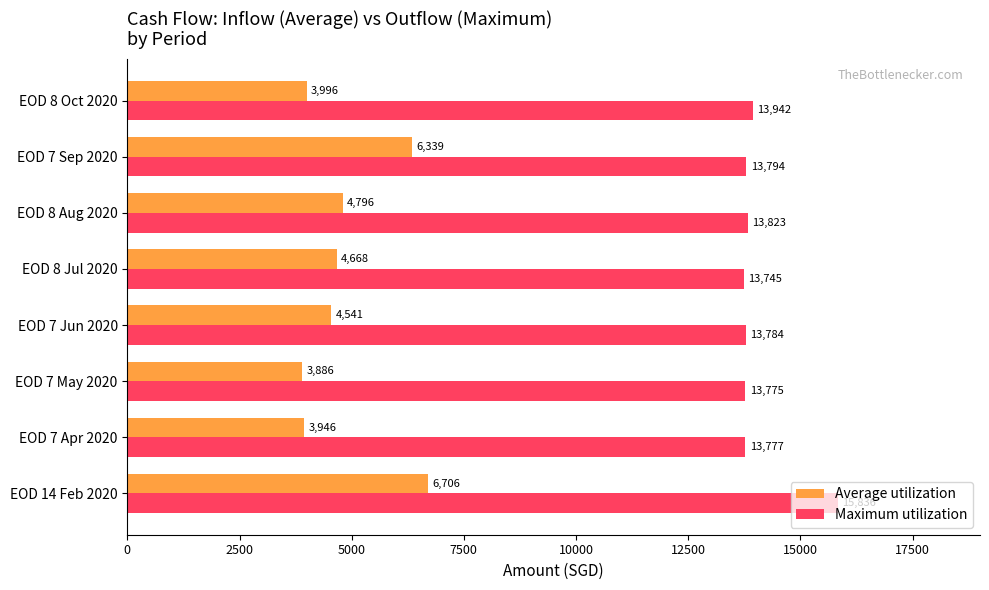

What are all the series names shown in the legend?

Average utilization, Maximum utilization